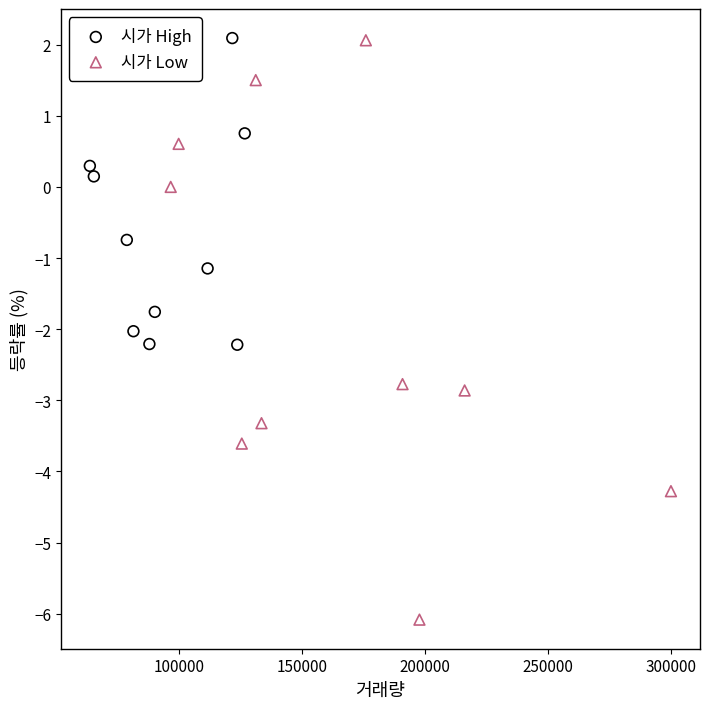

What are all the series names shown in the legend?

시가 High, 시가 Low